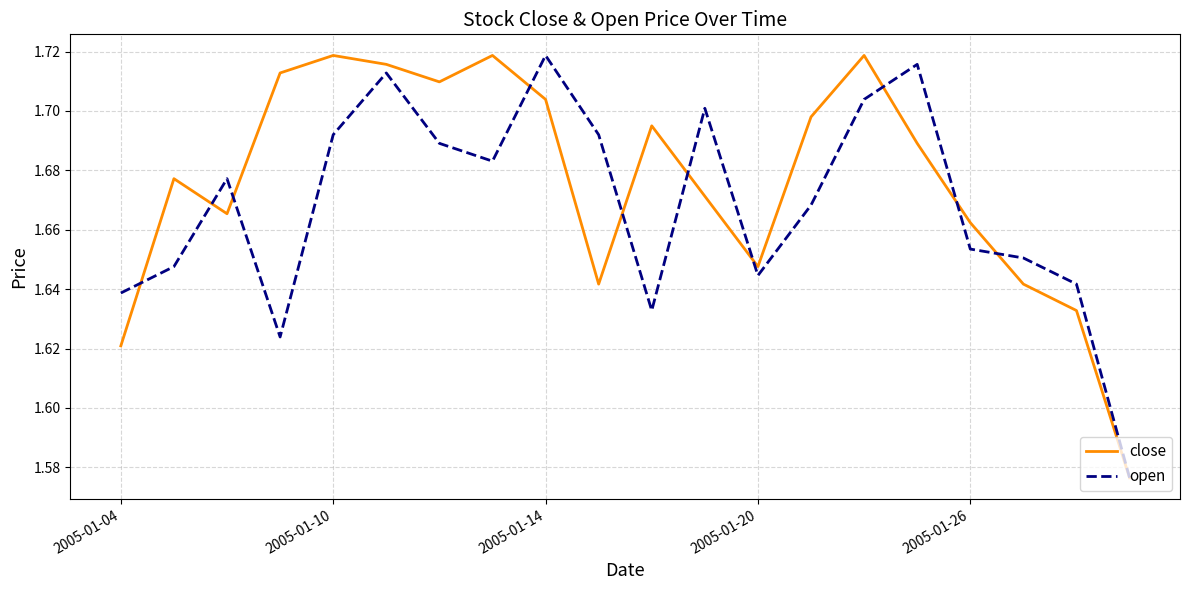

Which series has the largest total across all categories?

close